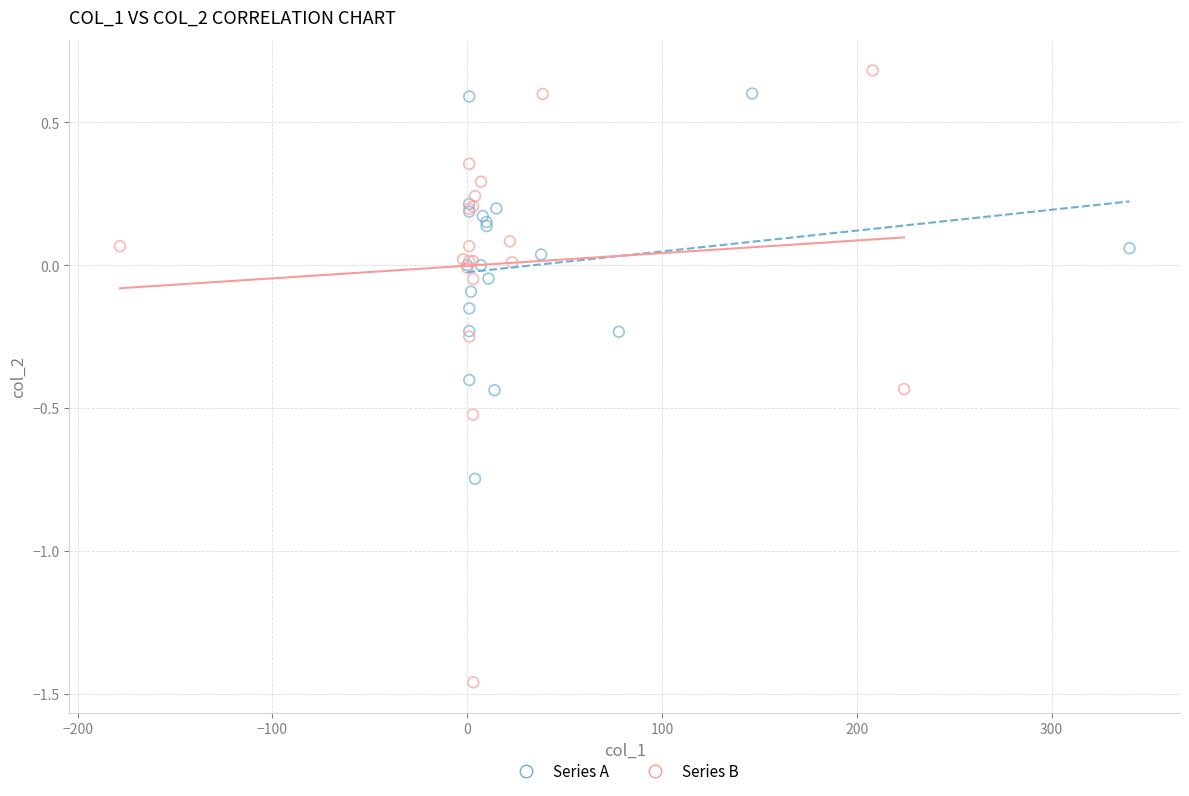

Which series has the largest Y range (max minus min)?

Series B